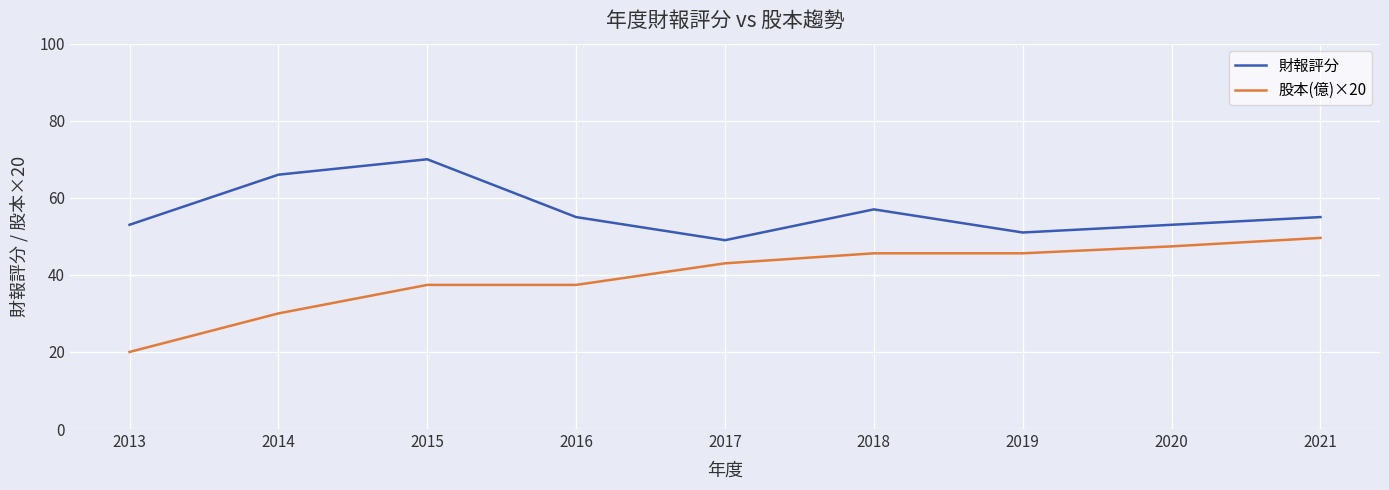

The 股本(億)×20 series shows 45.6 at 2019. True or false?

True